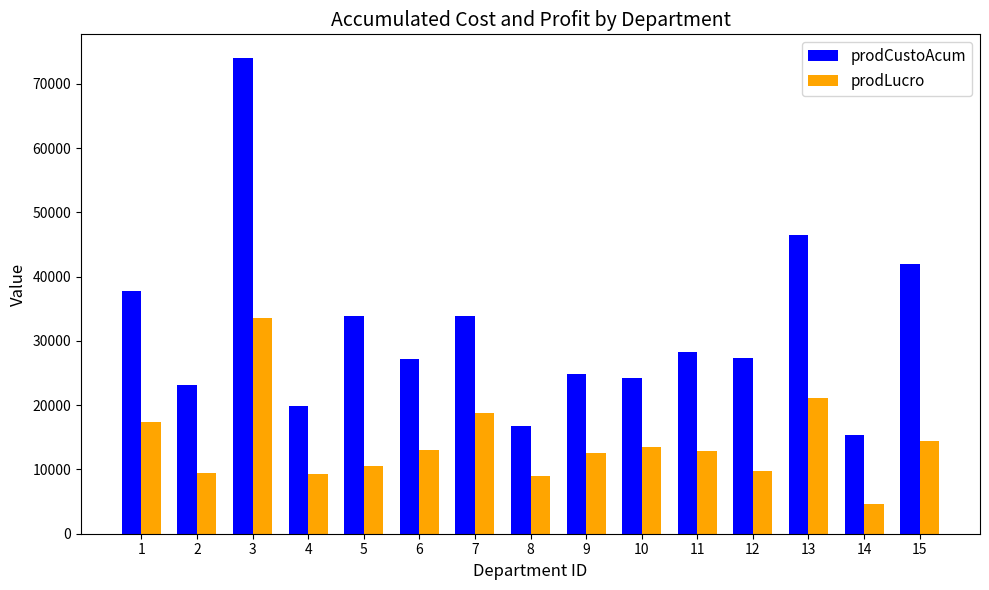

What are all the series names shown in the legend?

prodCustoAcum, prodLucro